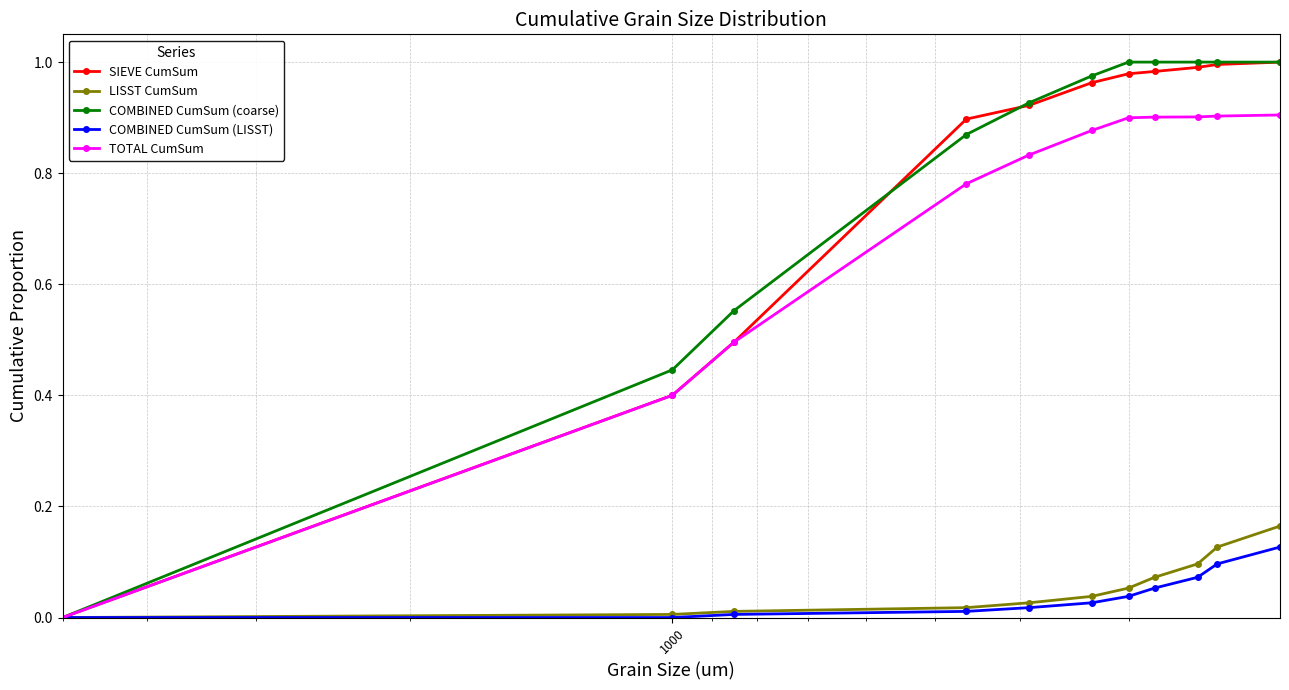

What is the value of the LISST CumSum point at the 7th from the left?

0.1